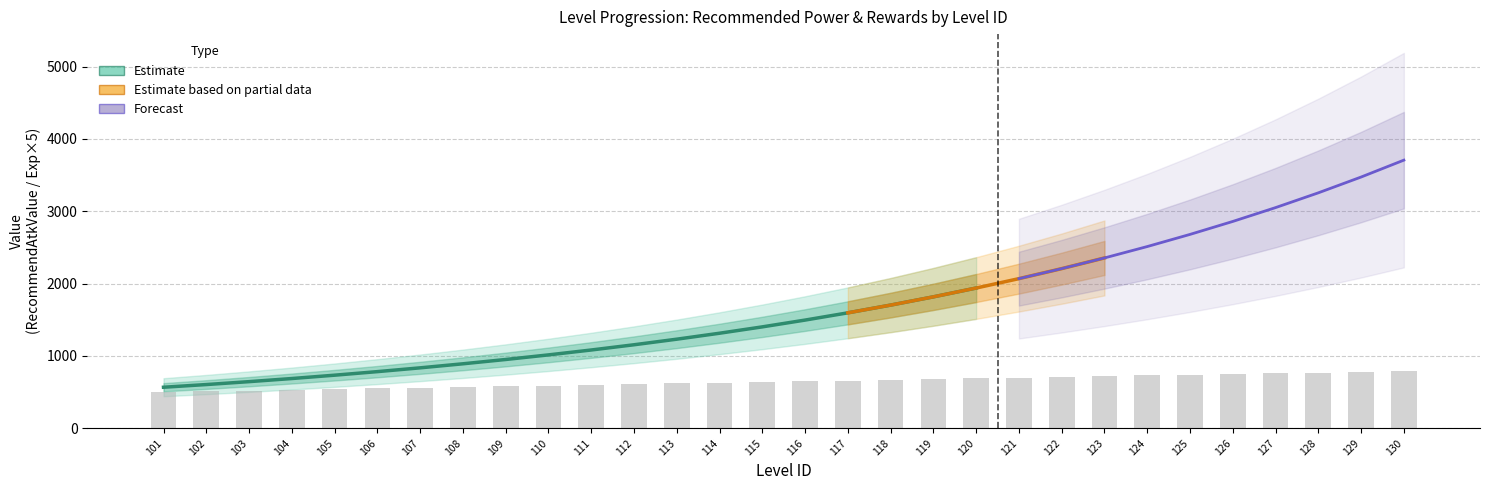

At which category is the sum across all series the highest?

130